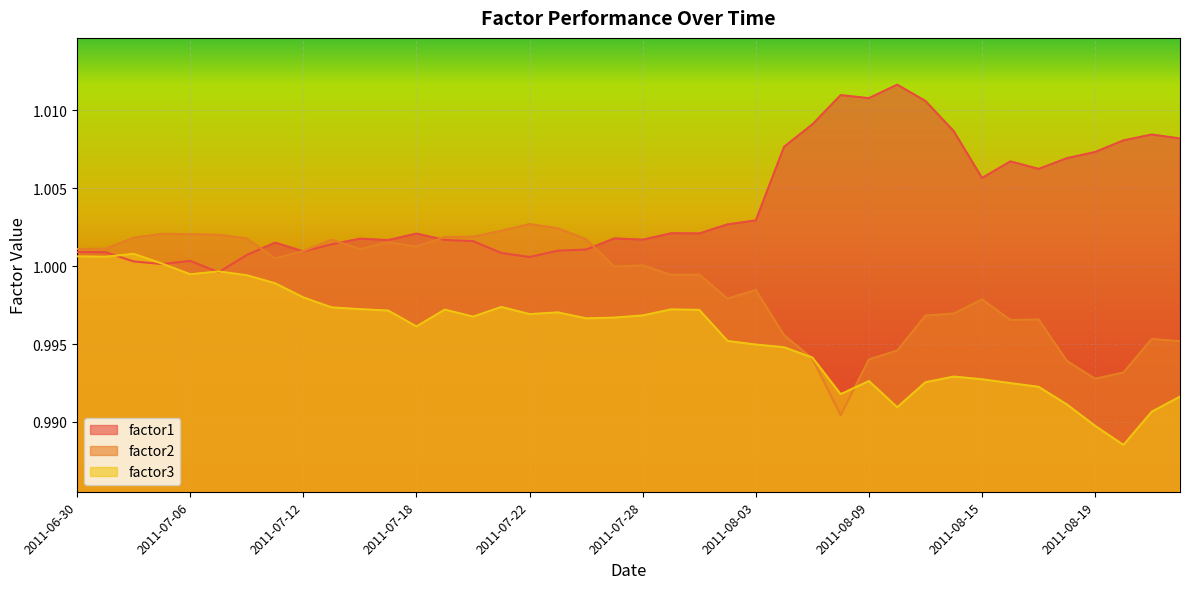

What are all the series names shown in the legend?

factor1, factor2, factor3